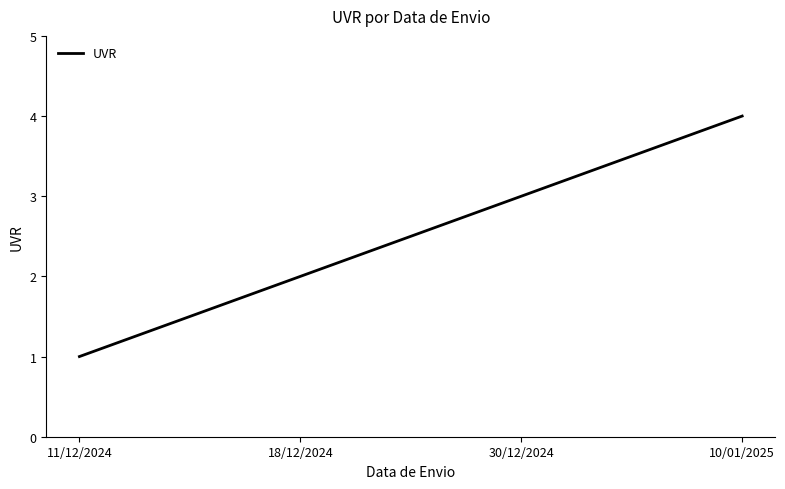

How many categories are shown in the chart?

4